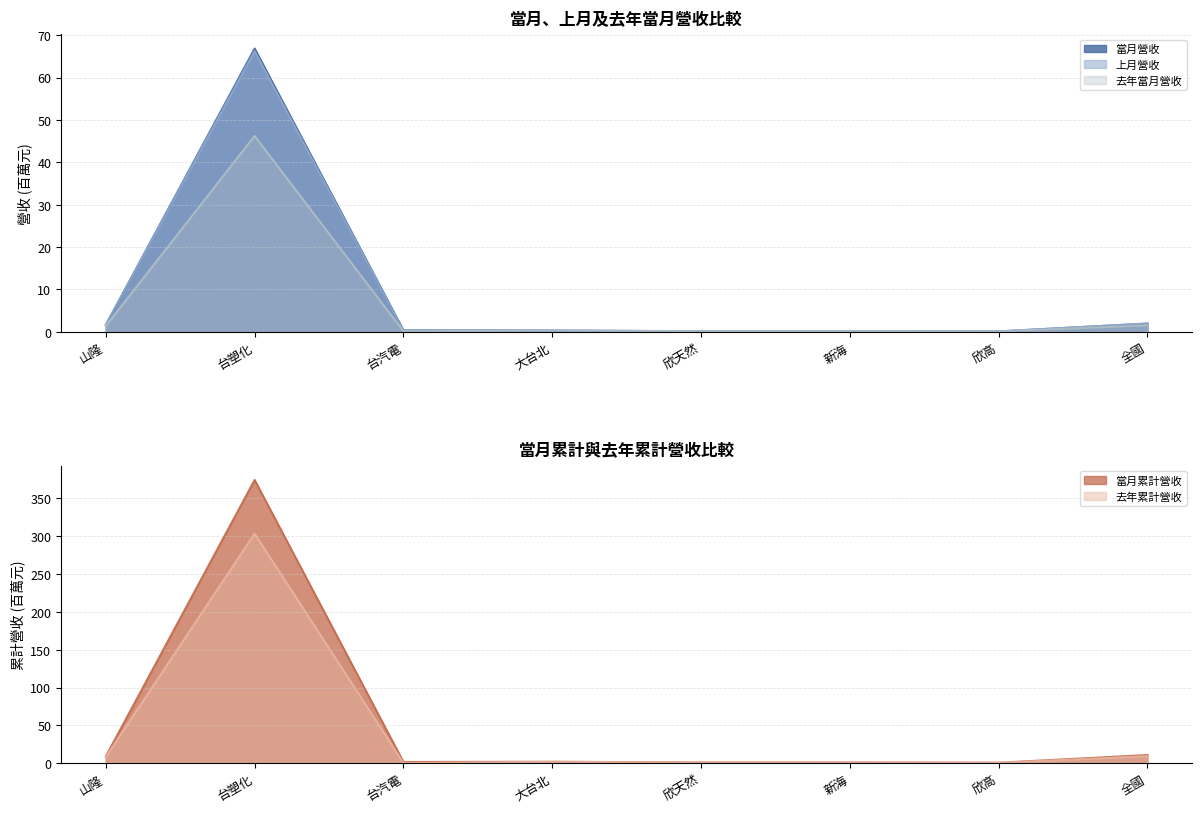

At which category is the sum across all series the highest?

台塑化